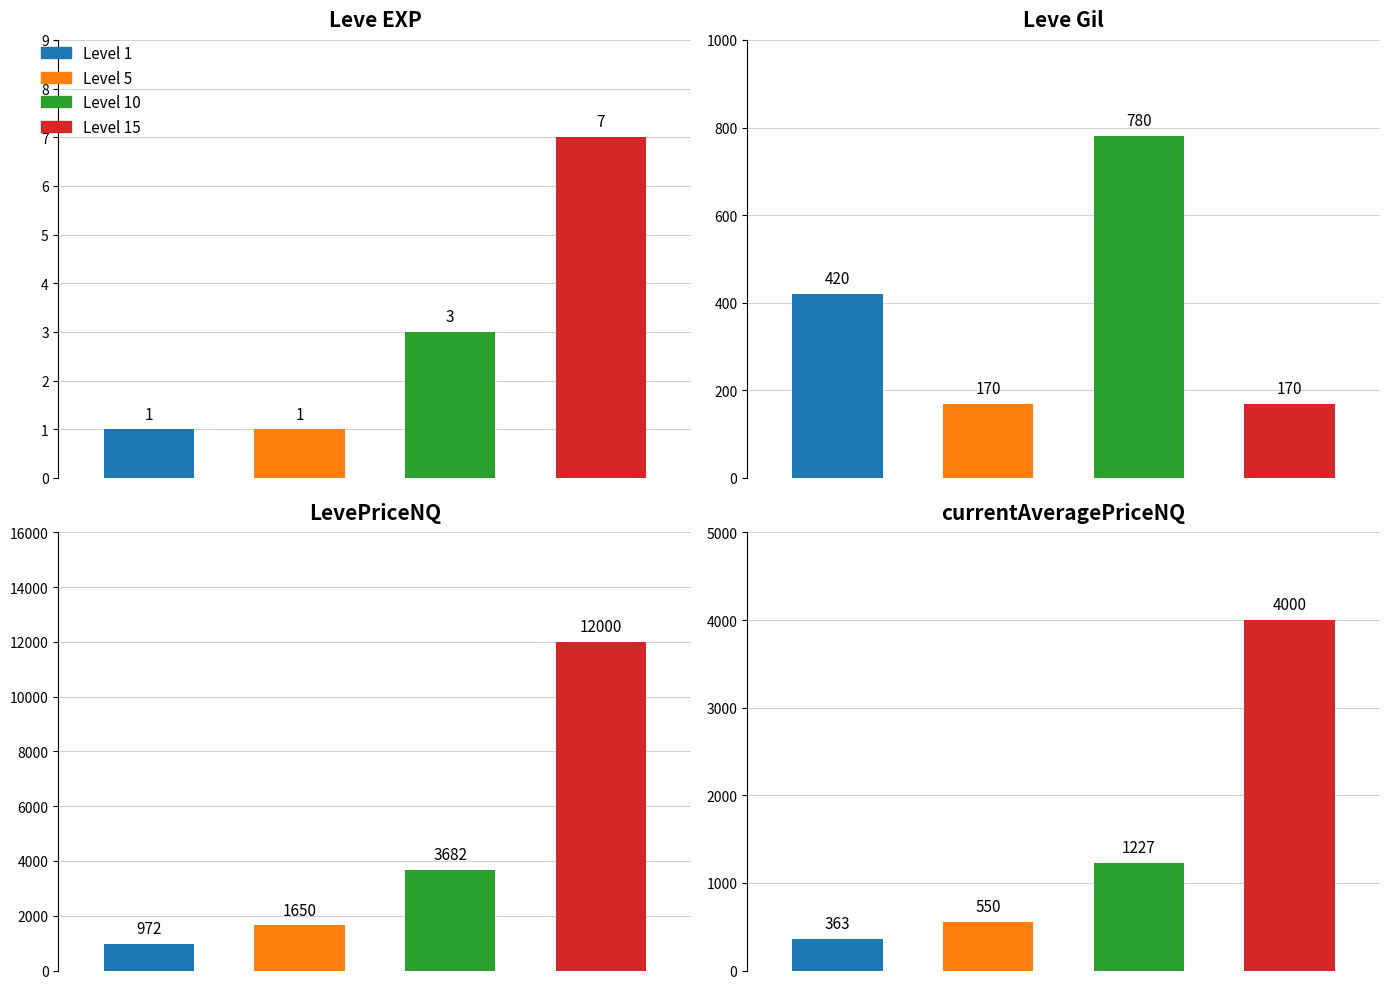

What is the average value of the LevePriceNQ series?

4576.2